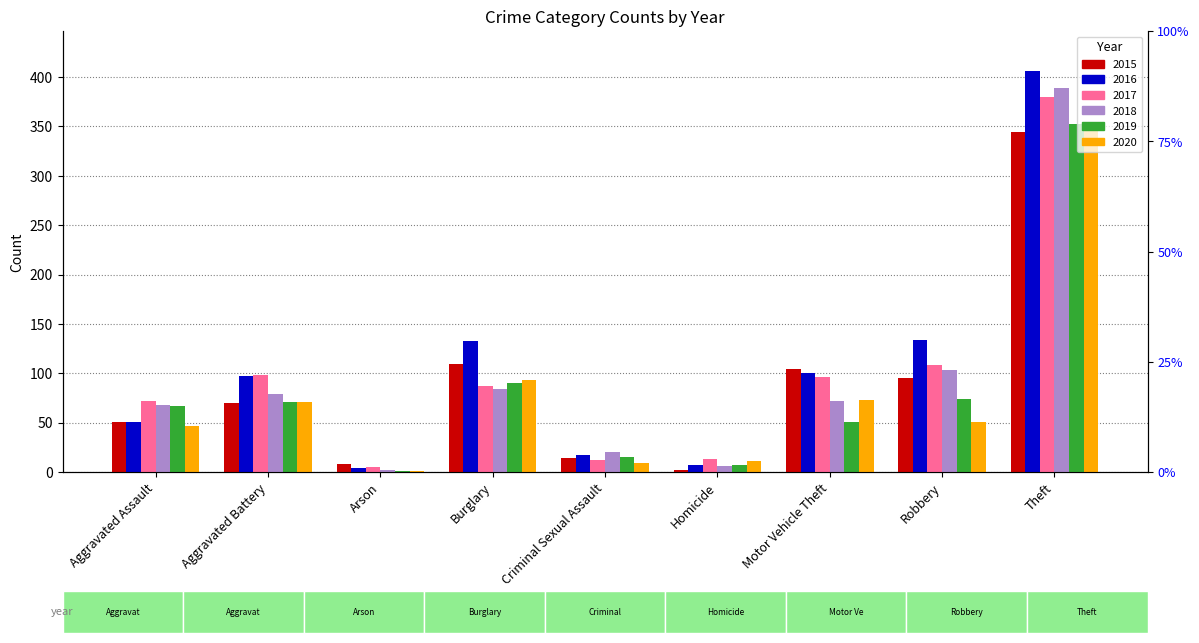

What is the approximate value of 2016 at Burglary?

133